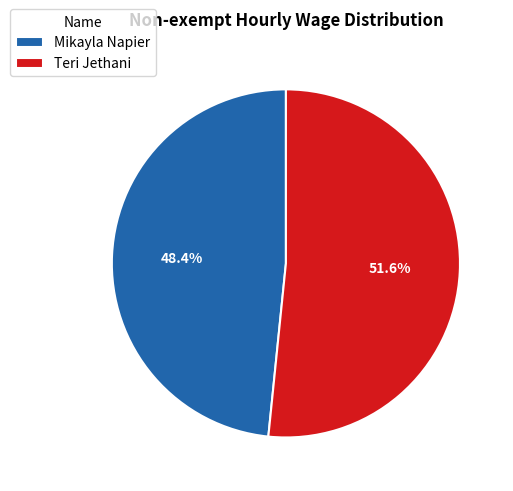

Which slice is the largest?

Teri Jethani